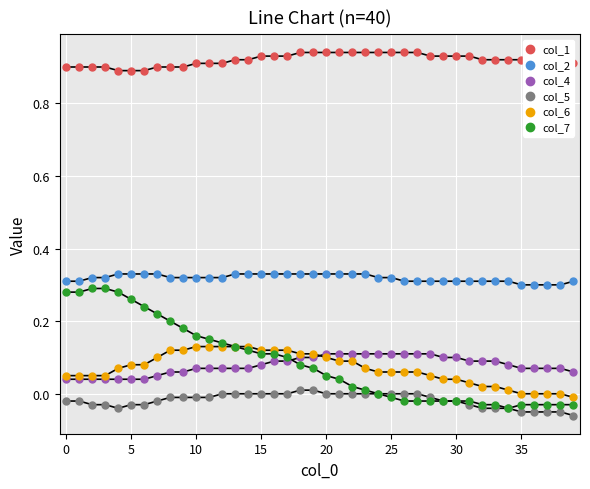

Which series has the widest spread of Y values?

col_7